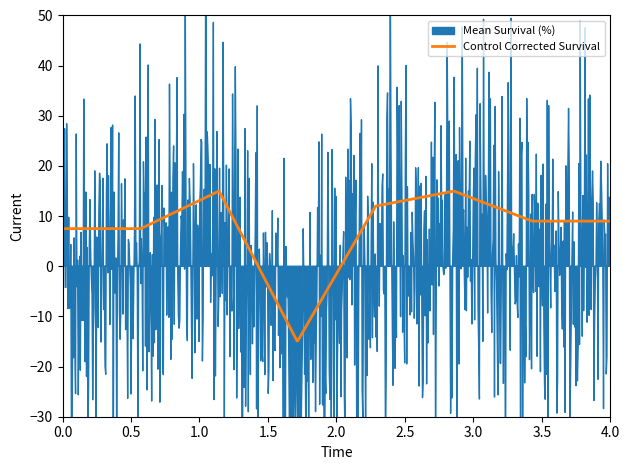

What is the minimum value for Control Corrected Survival?

-14.9